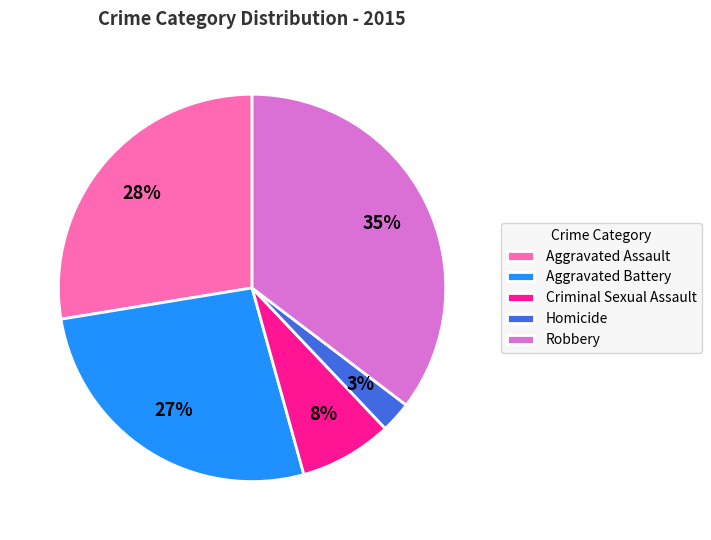

Is Homicide the majority of the pie?

No